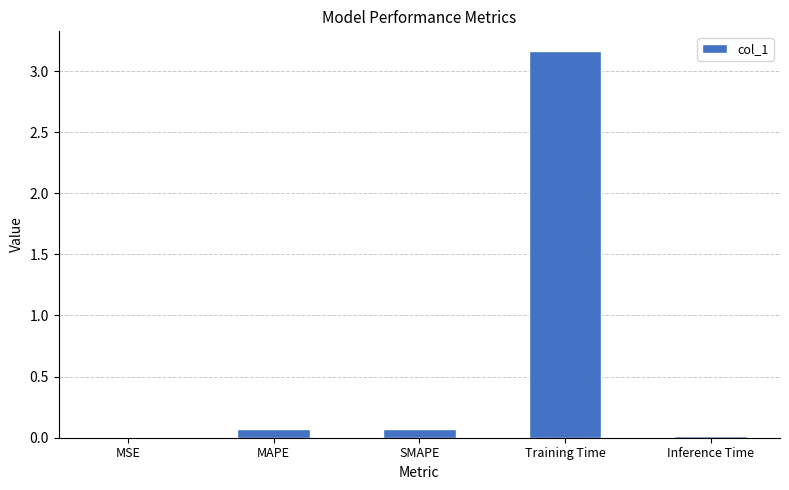

Is it true that the value at MAPE is 0.1?

True